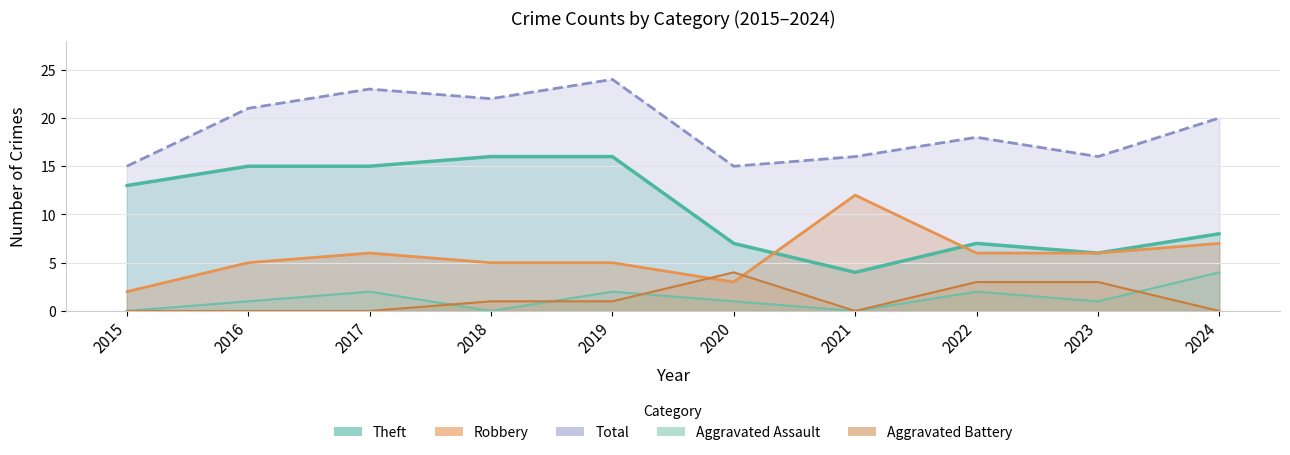

The value of Aggravated Assault at 2016 is 1. True or false?

True